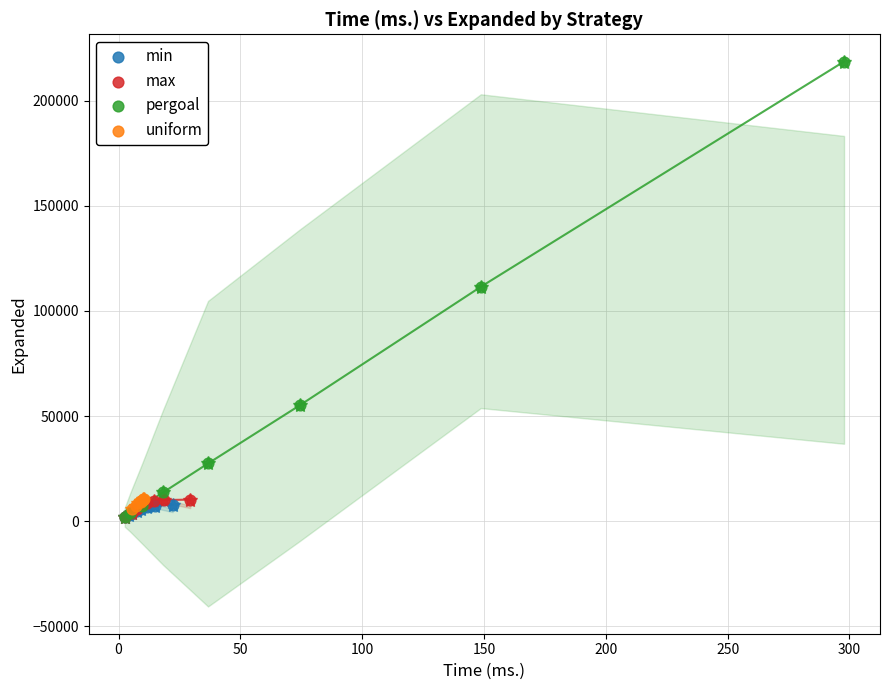

Which series has the widest spread of Y values?

pergoal